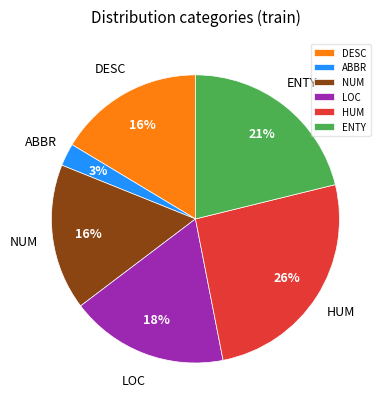

What is the smallest slice in the pie chart?

ABBR